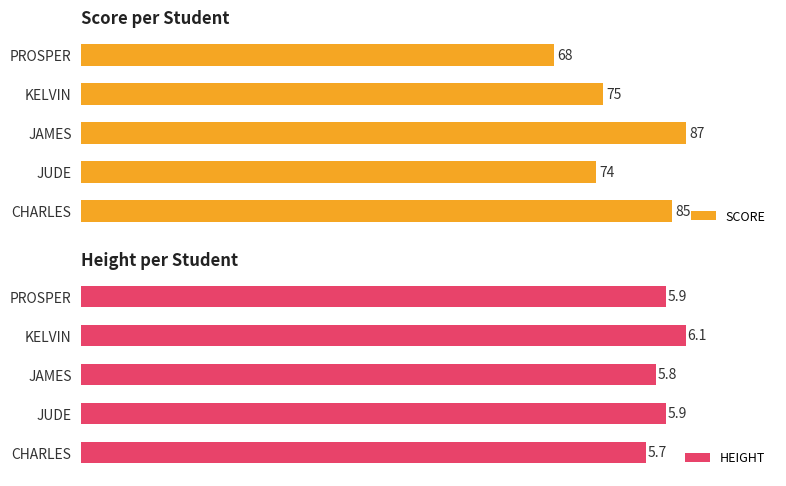

At which label is SCORE closest to 77?

KELVIN